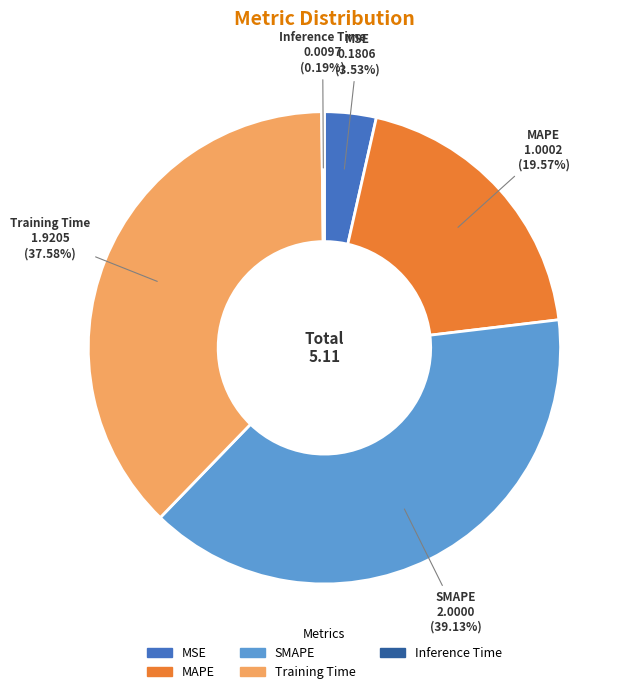

Which slice is the largest?

SMAPE